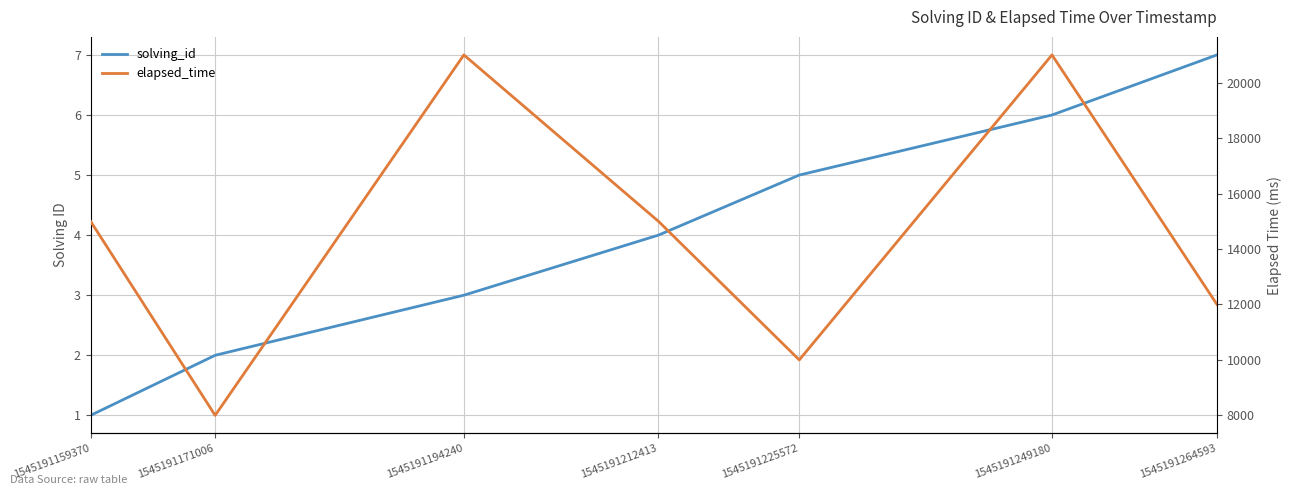

What is the total value across all series at 1545191249180?

21006